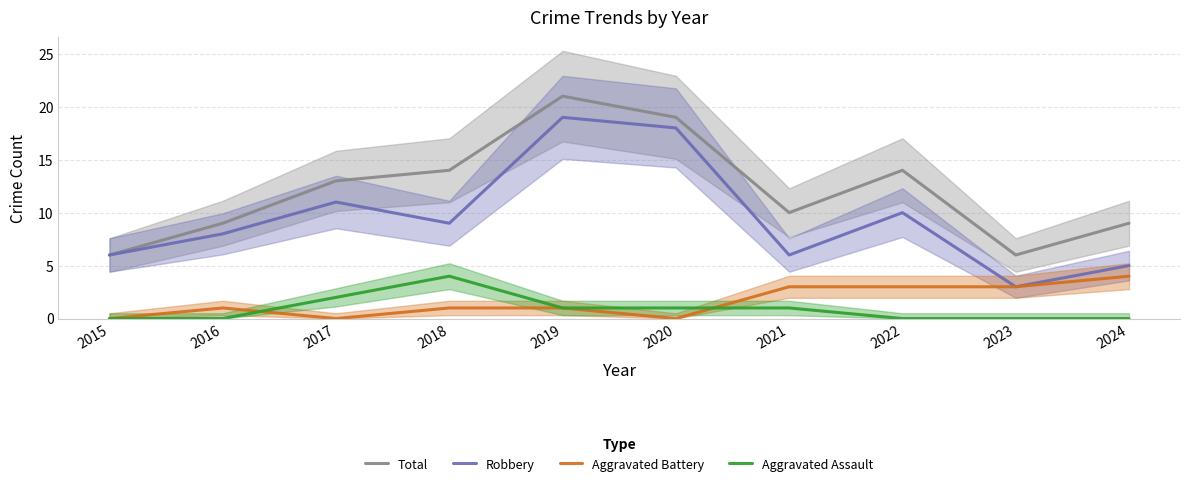

True or false: Total and Robbery cross at least once.

False